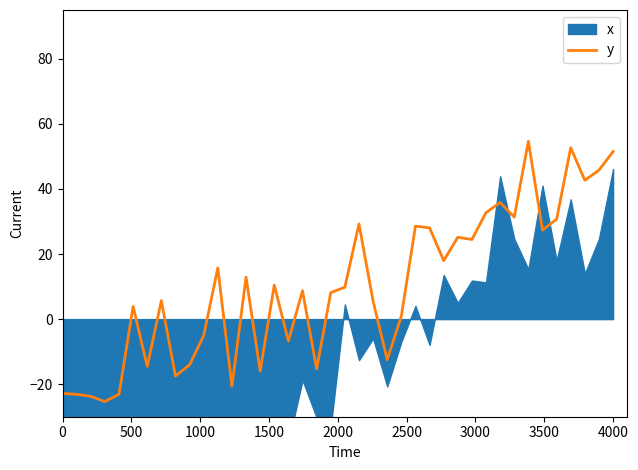

What is the minimum value for y?

-25.3